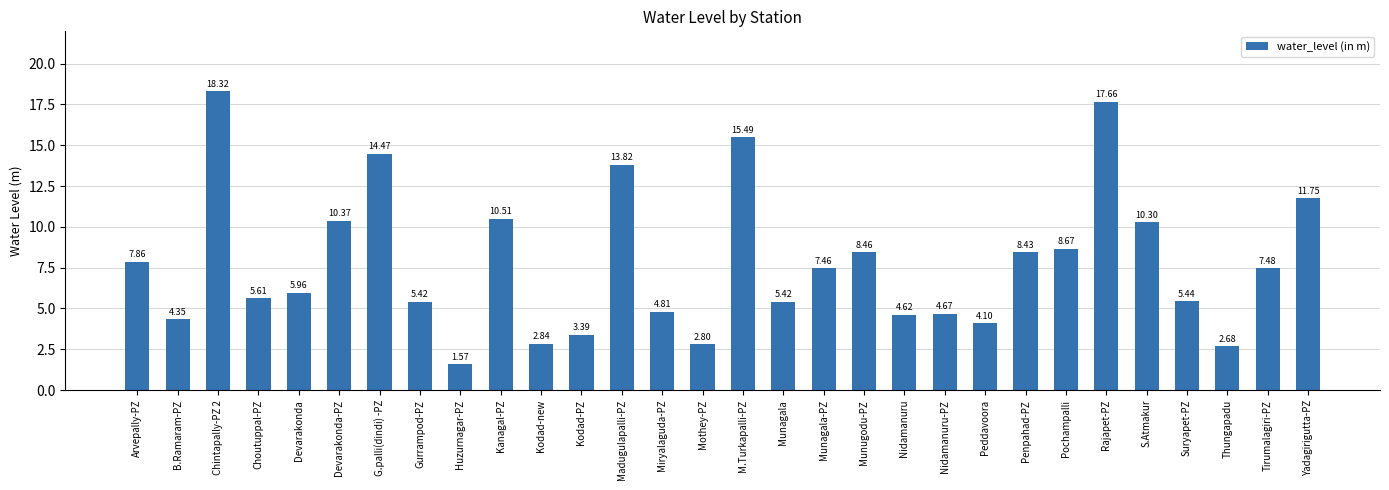

What is the change in value from Kanagal-PZ to Nidamanuru-PZ?

-5.8